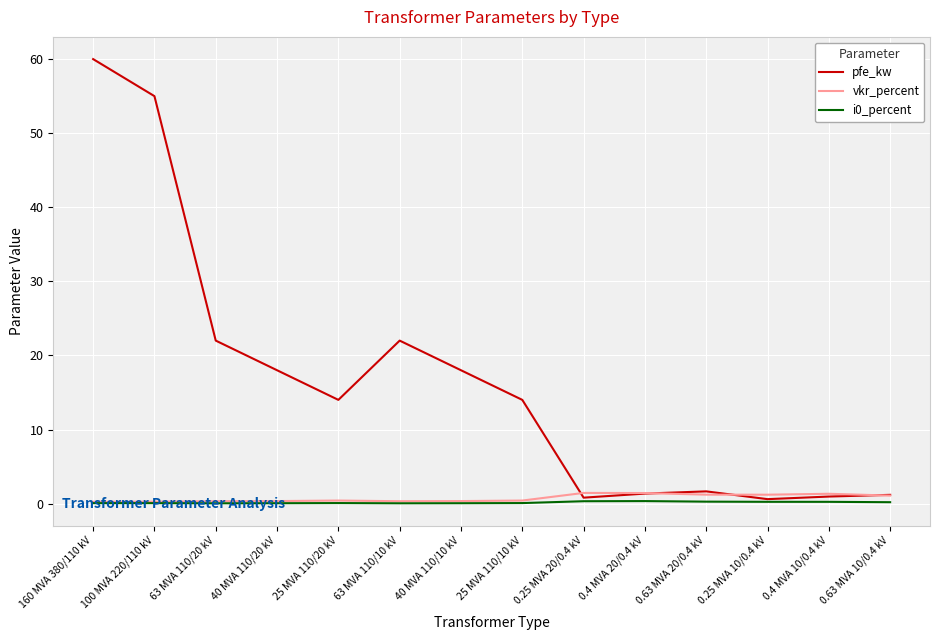

At which category is the sum across all series the highest?

160 MVA 380/110 kV